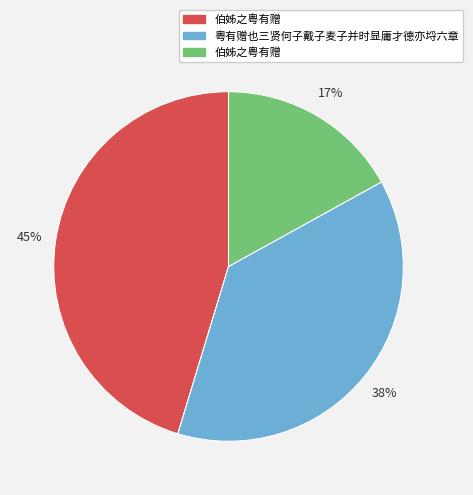

To the nearest percent, what is the average slice percentage?

33%